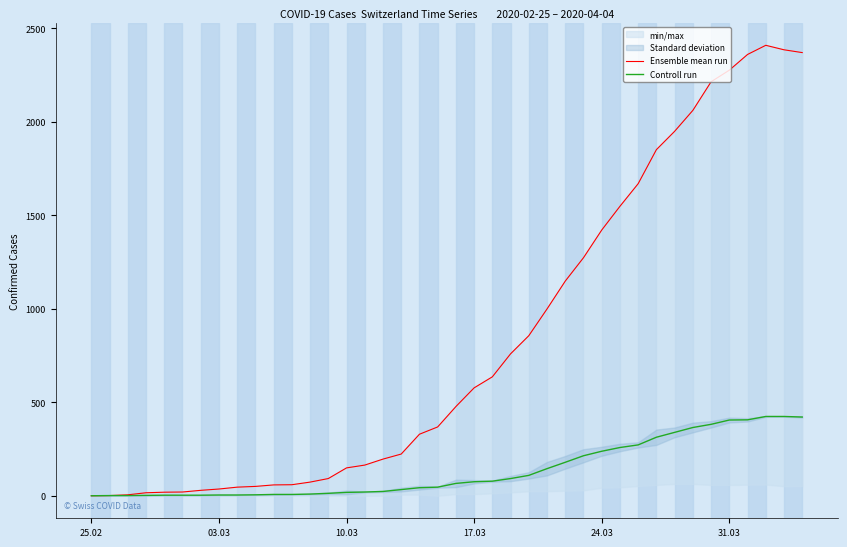

What is the average value of the Ensemble mean run series?

829